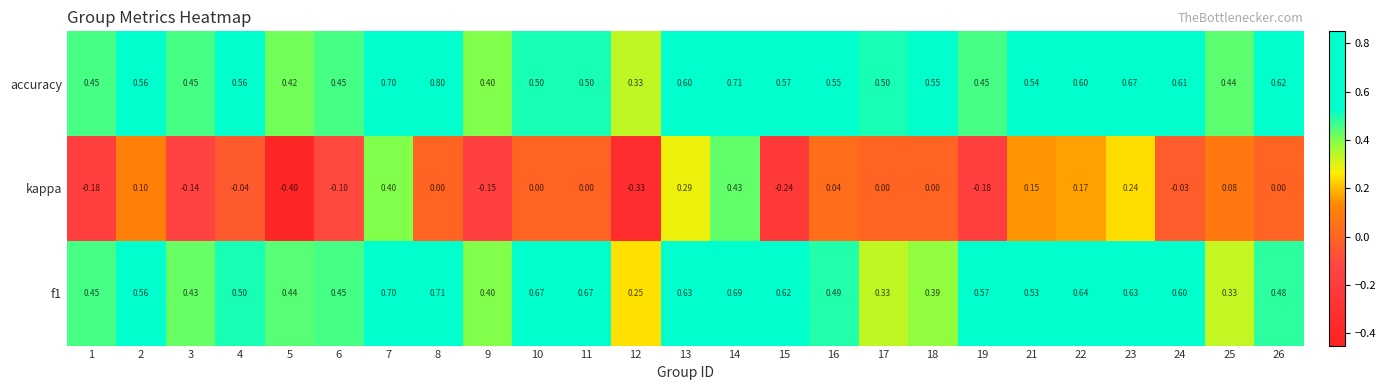

Is the value of accuracy at 13 greater than the value of kappa at 10?

Yes